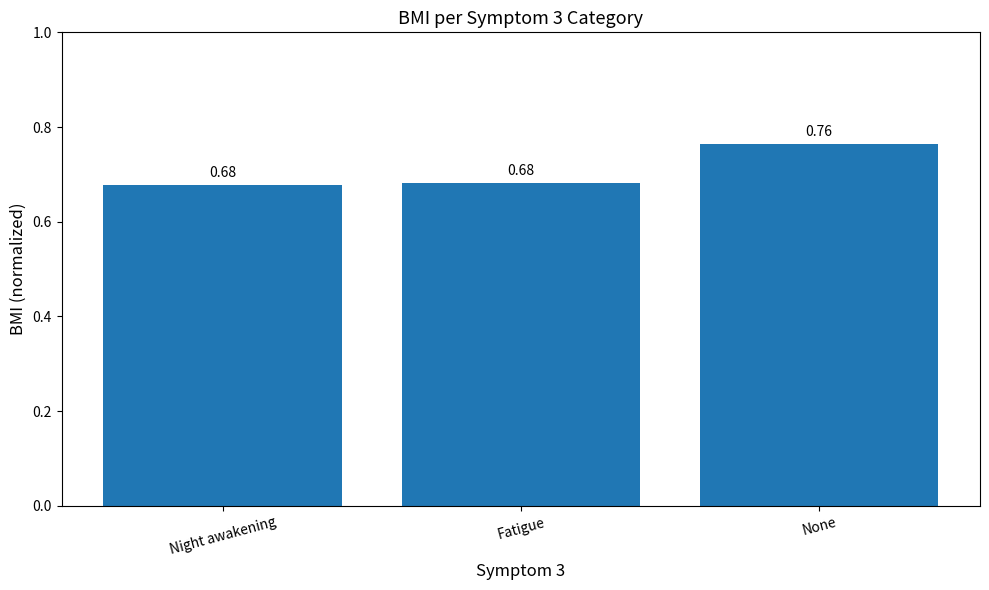

Between Night awakening and None, which is larger?

None